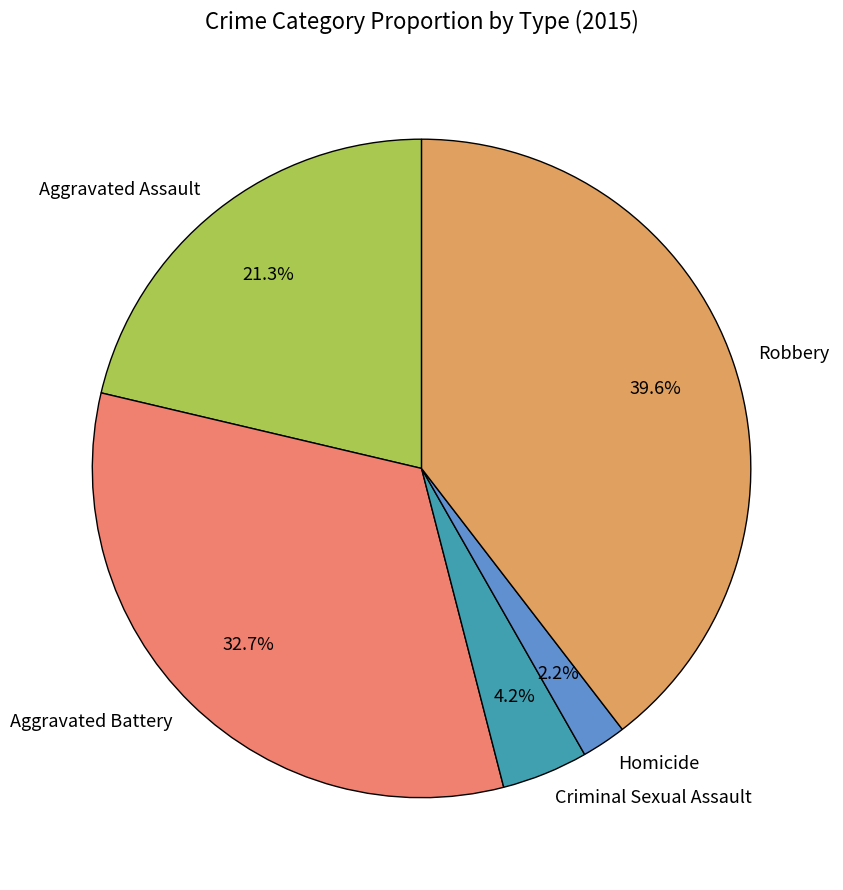

What percentage is the Aggravated Battery slice, to the nearest percent?

33%